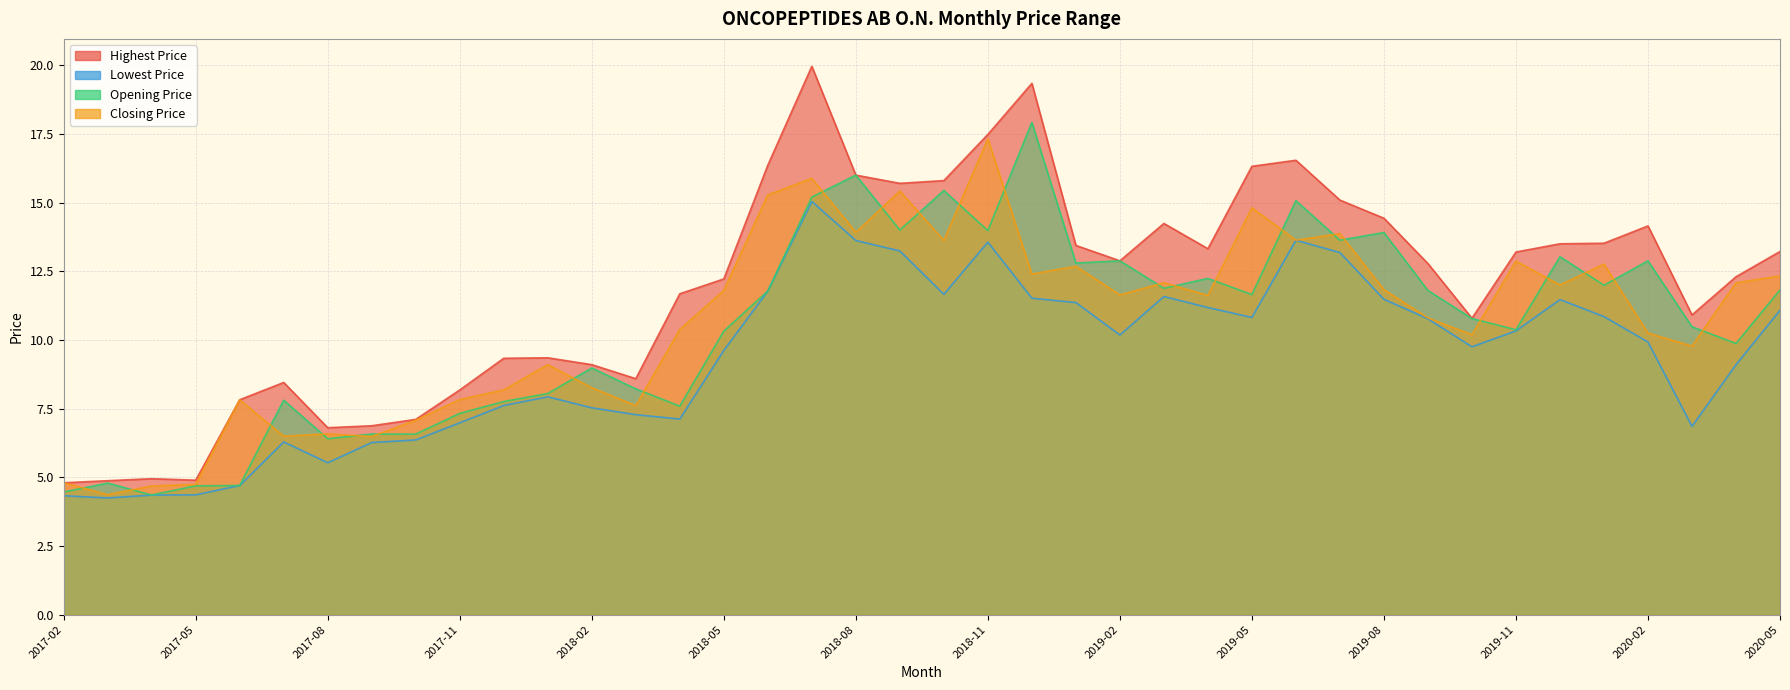

What is the difference between the maximum and minimum values in the Highest Price series?

15.2